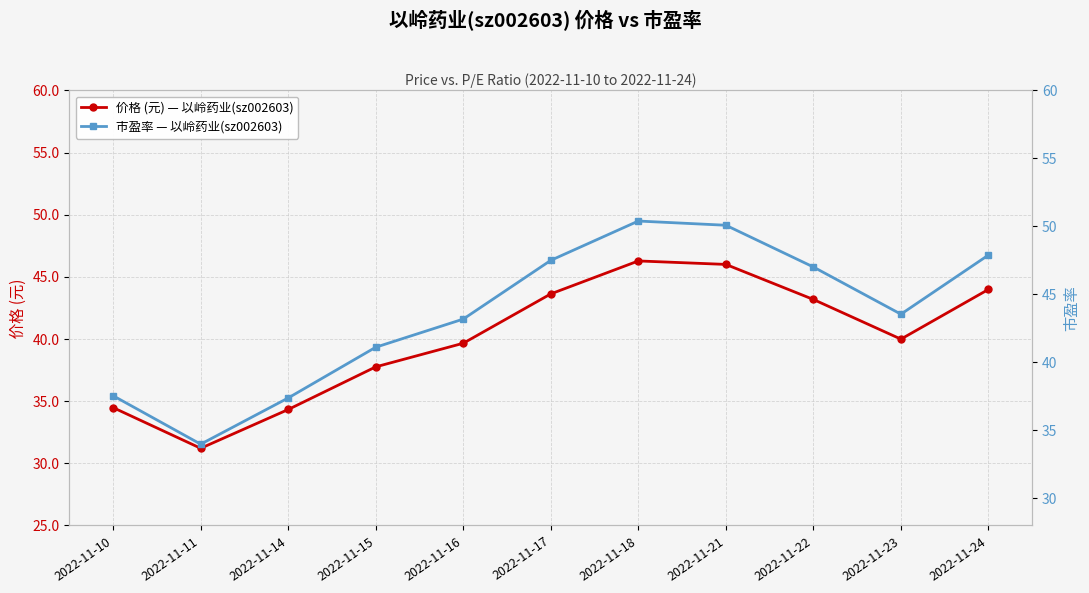

What is the value of the 价格 (元) — 以岭药业(sz002603) point at the 2nd from the left?

31.2